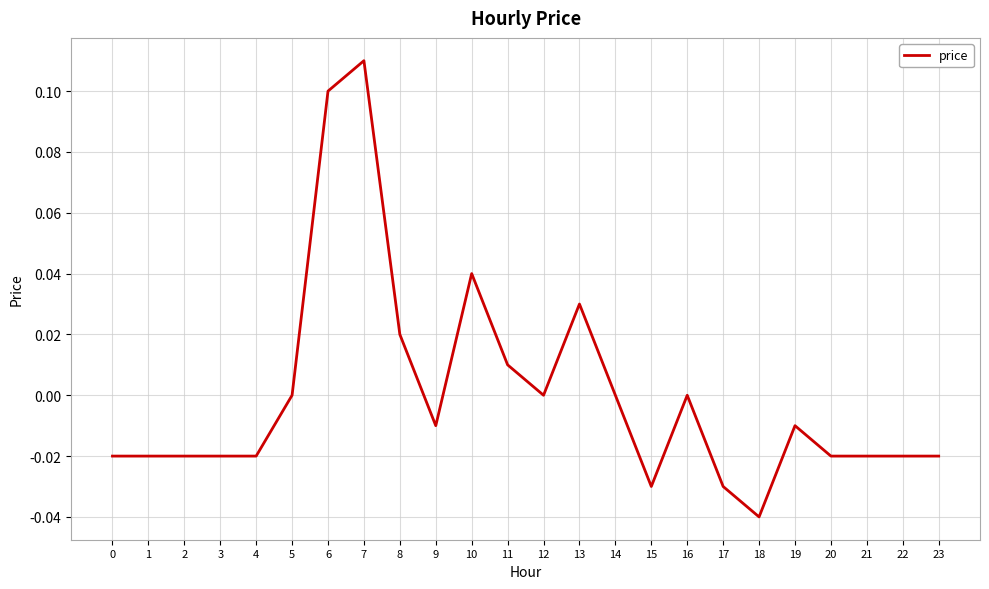

Is this an area chart (filled region under the line)?

No